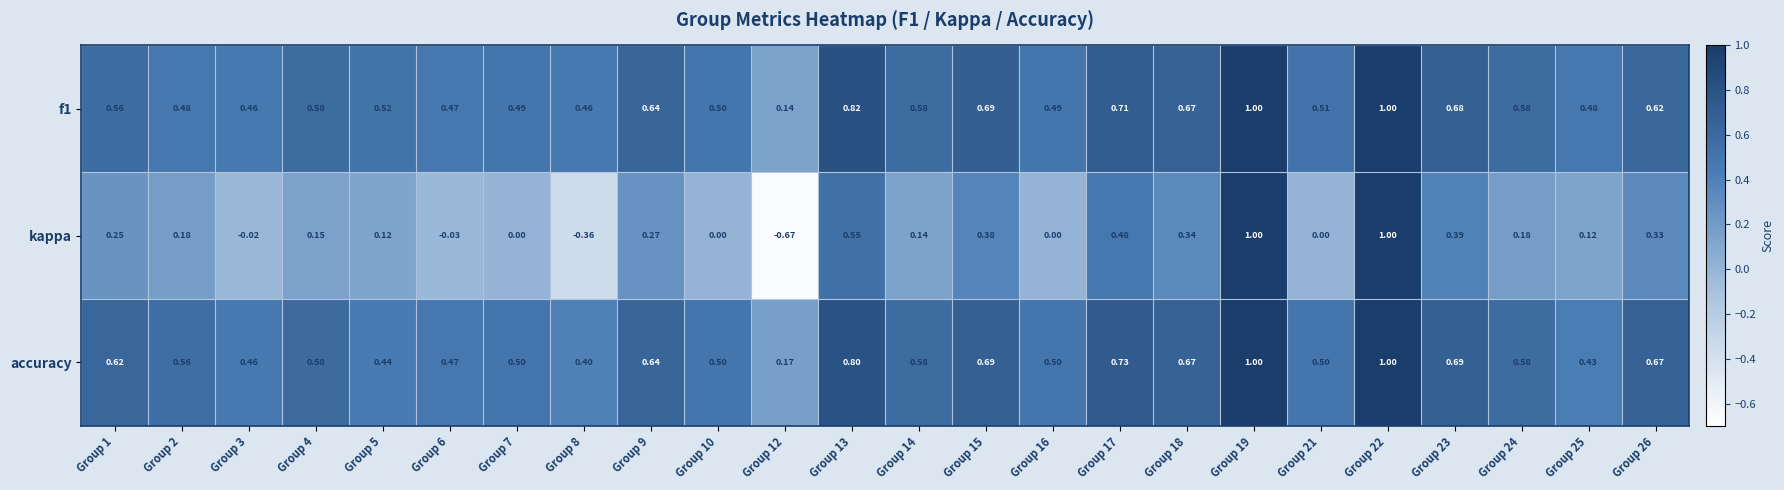

Count the number of categories in the chart.

24